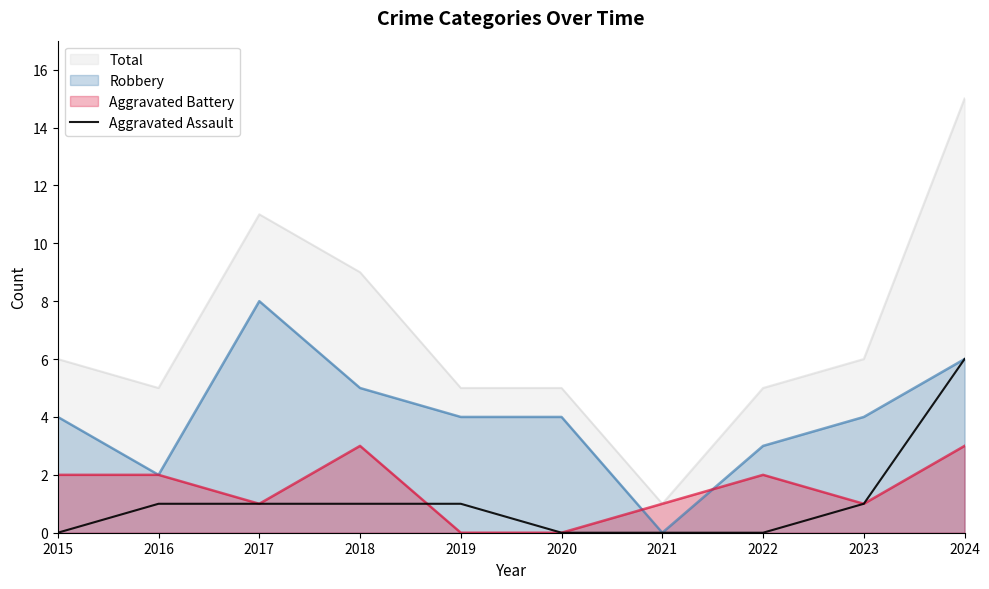

Reading right to left, list all the values displayed in this chart.

6	1	0	0	0	1	1	1	1	0